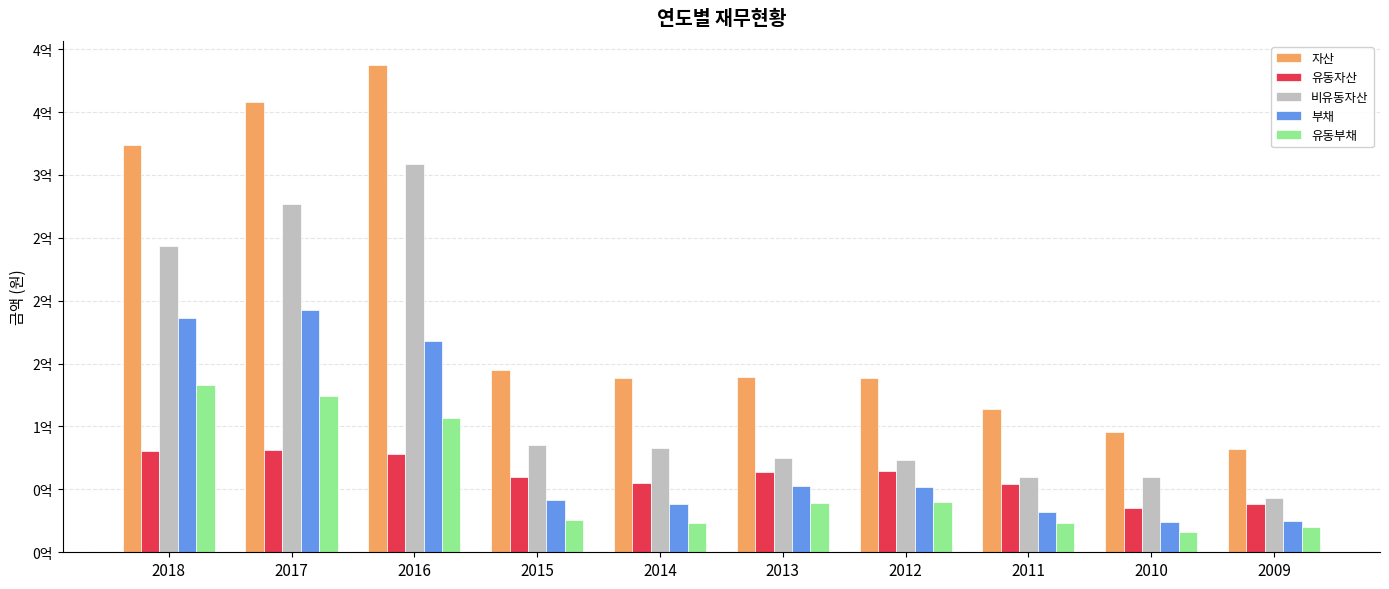

What are all the series names shown in the legend?

자산, 유동자산, 비유동자산, 부채, 유동부채